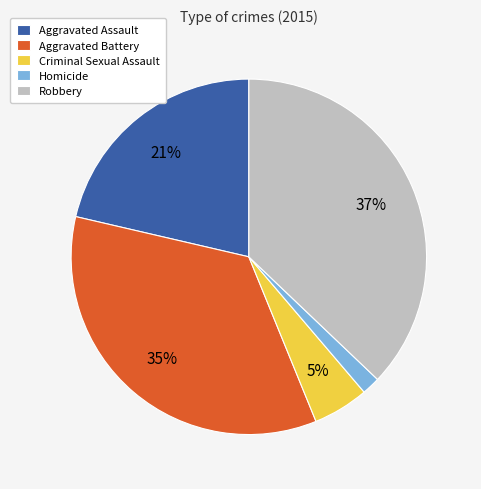

To the nearest percent, what percentage of the pie is Robbery?

37%